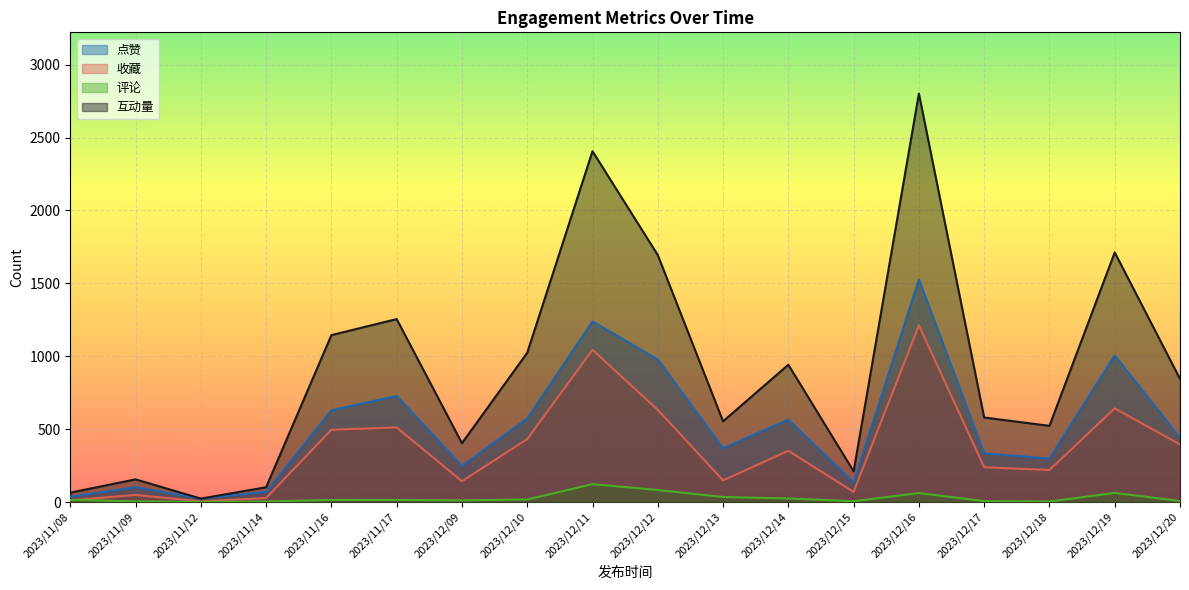

What is the label of the 6th point from the left?

2023/11/17